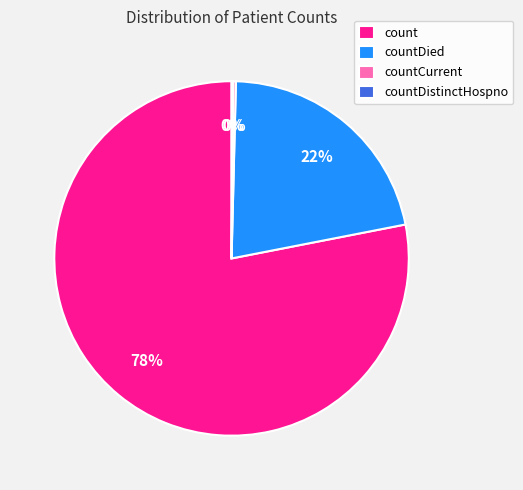

Is it true that count is 67% of the pie?

False